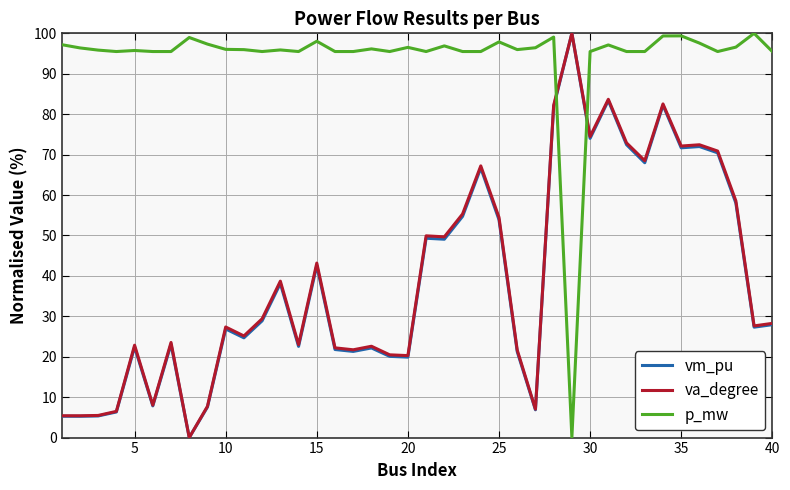

Which series has the largest total across all categories?

p_mw